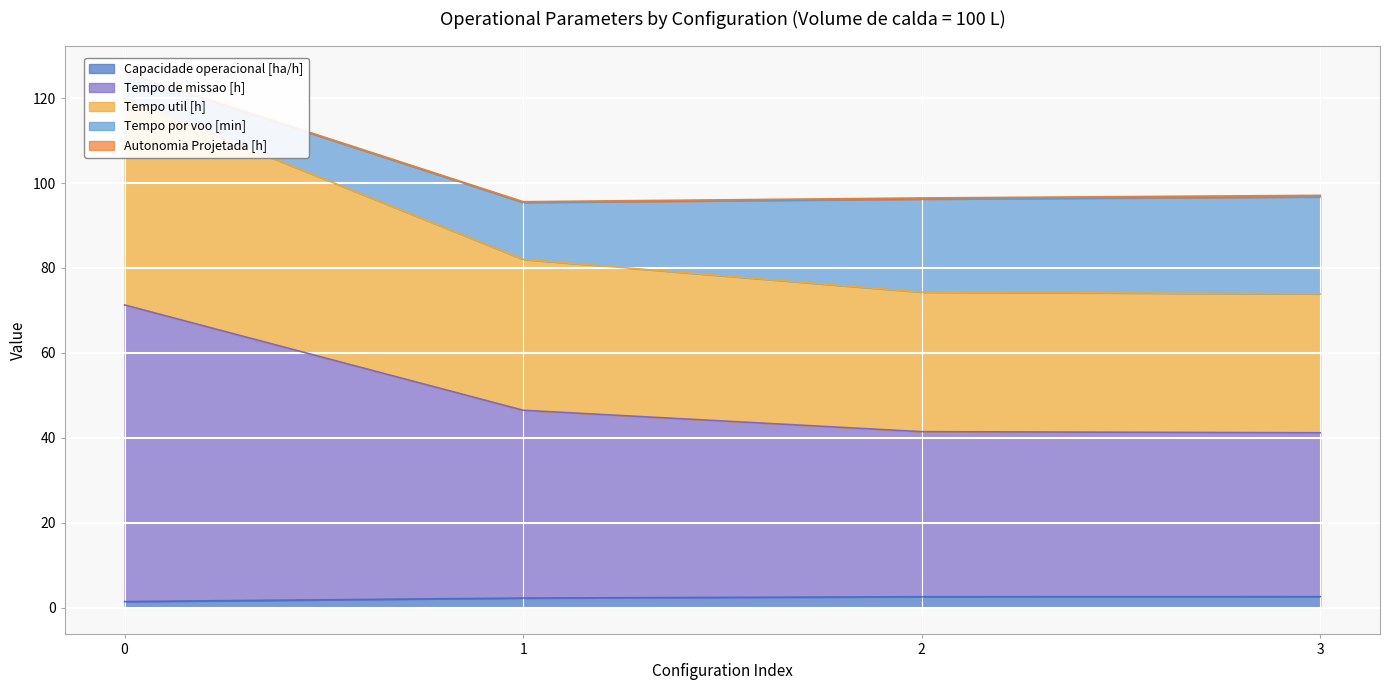

True or false: Capacidade operacional [ha/h] and Tempo de missao [h] cross at least once.

False